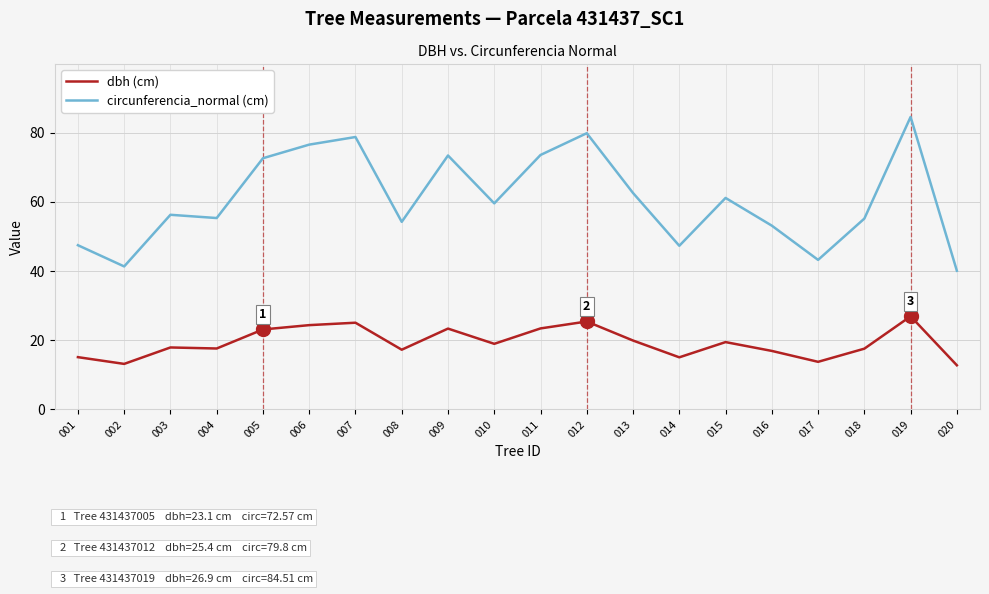

True or false: circunferencia_normal (cm) and dbh (cm) cross at least once.

False